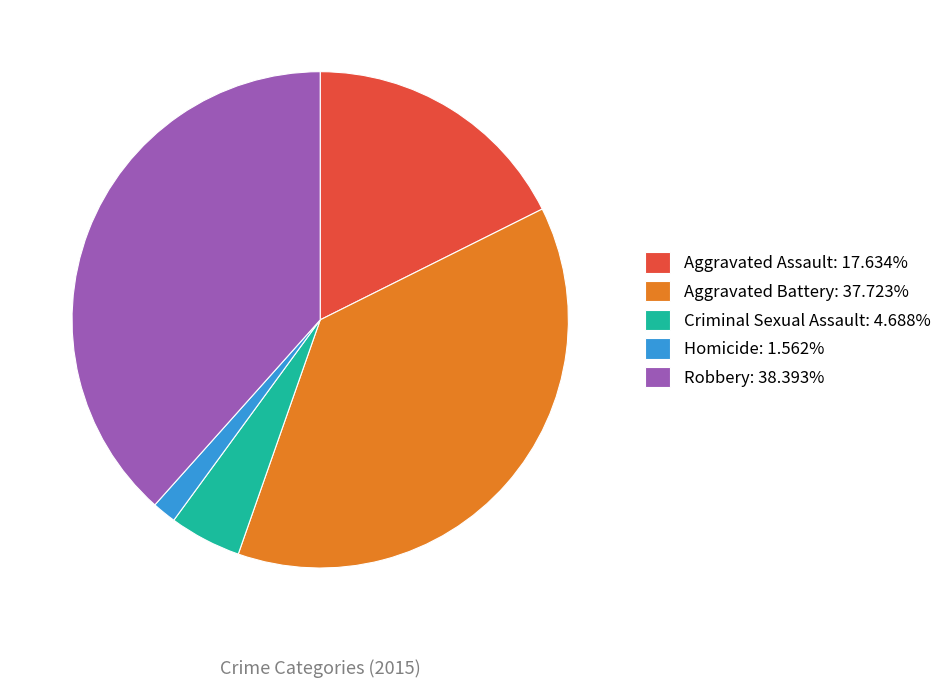

Combined, do Aggravated Assault: 17.634% and Criminal Sexual Assault: 4.688% account for over 50%?

No